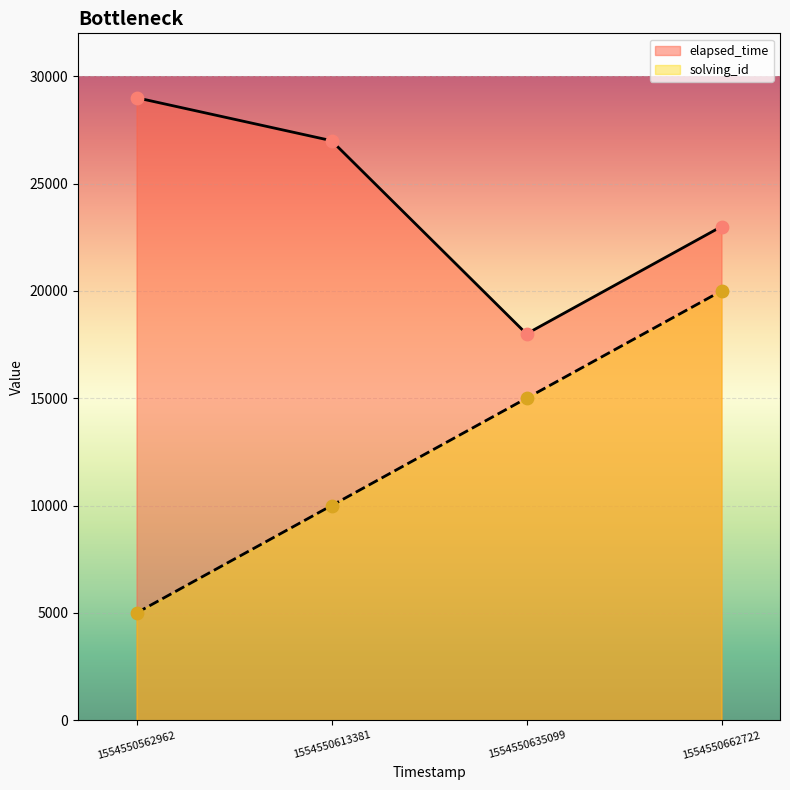

Which series has the largest total across all categories?

elapsed_time